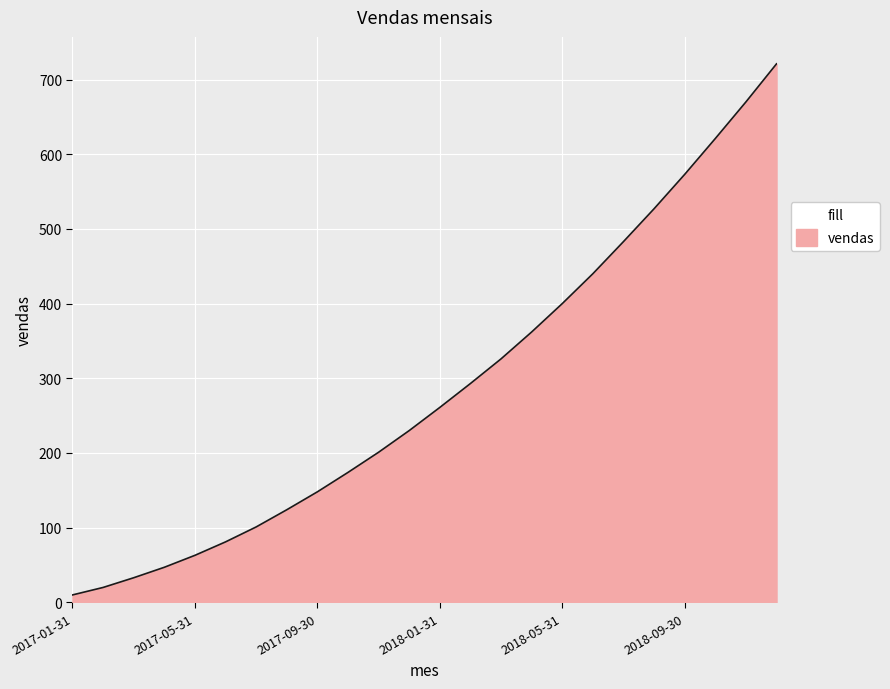

What is the difference between the maximum and minimum values?

711